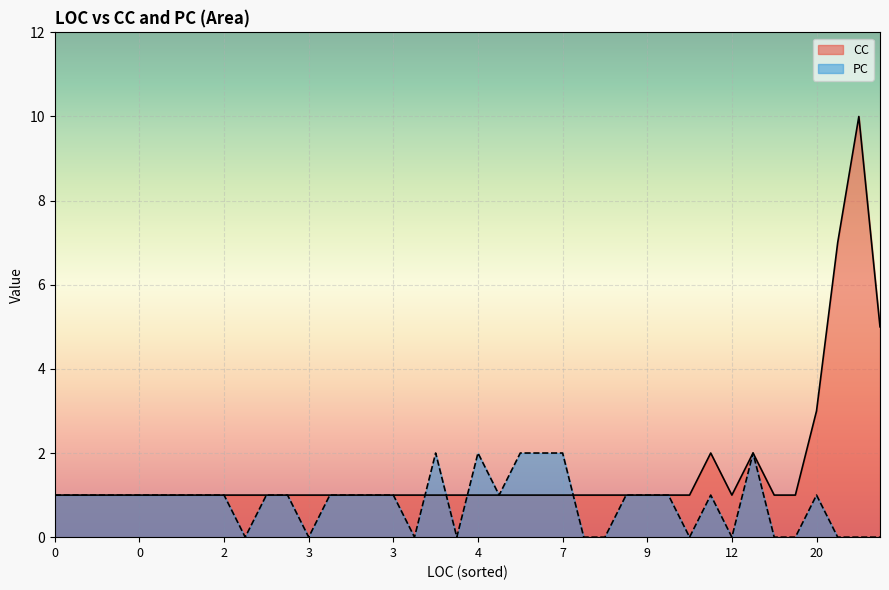

The PC series shows 2 at 7. True or false?

True